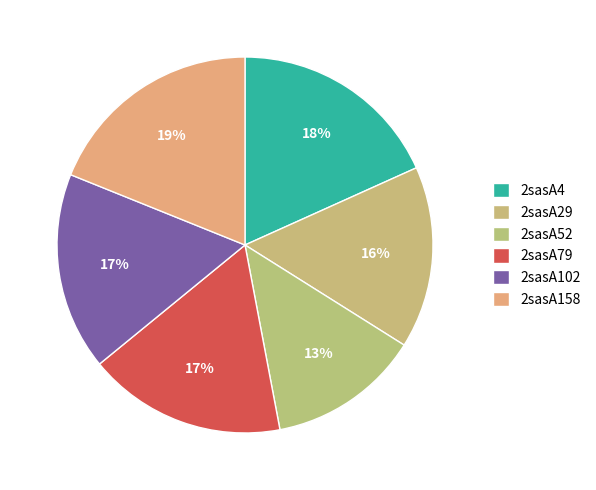

What percentage is the 2sasA158 slice, to the nearest percent?

19%